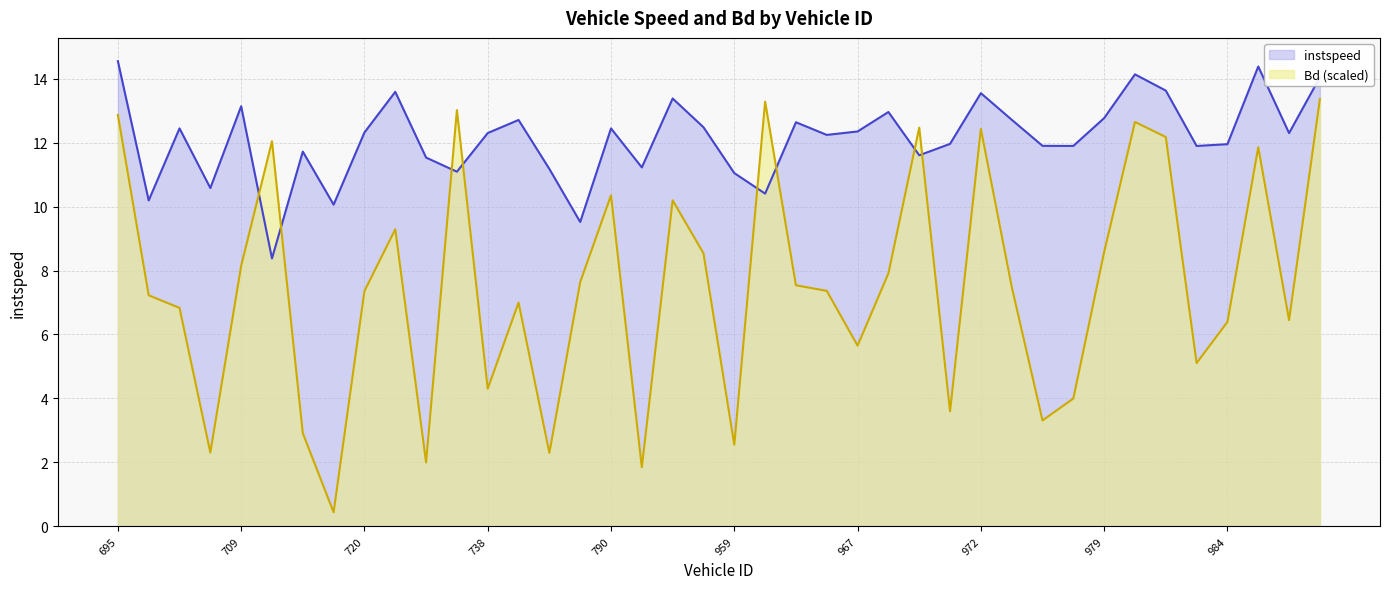

Where is the first local maximum for Bd?

712